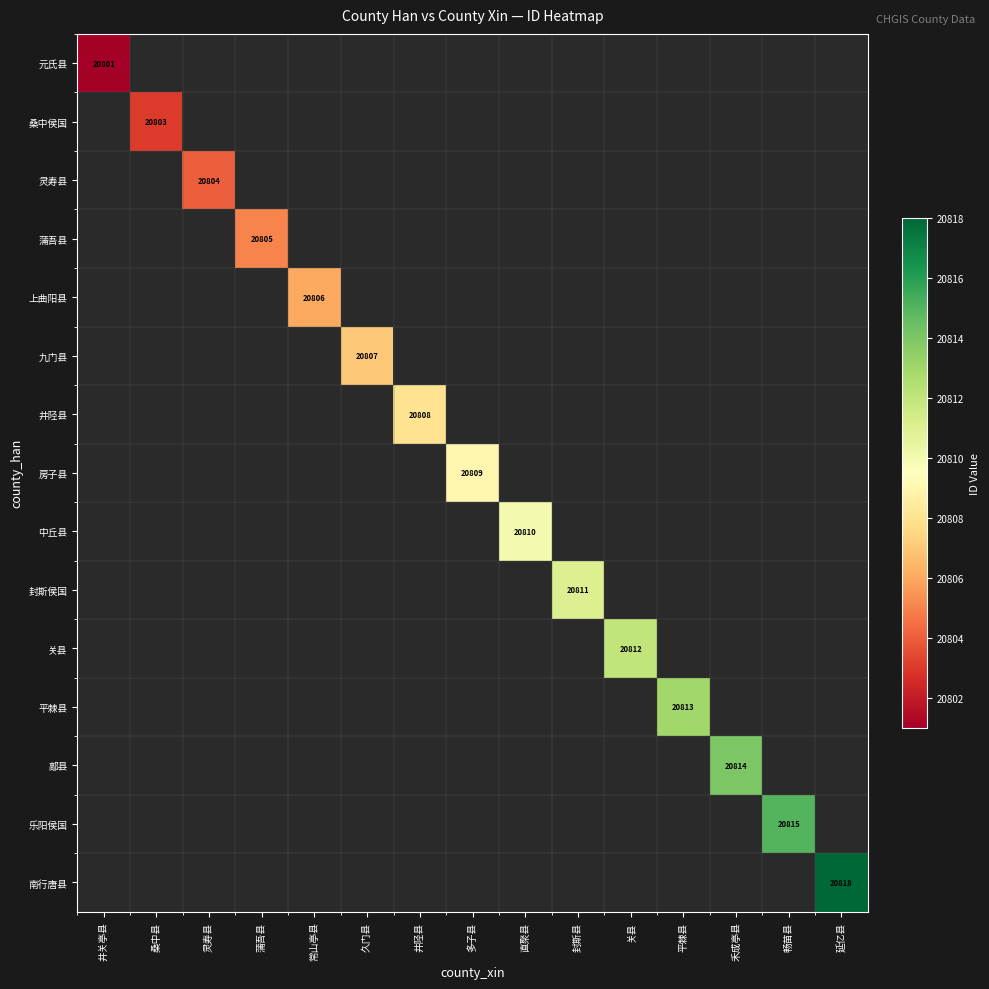

What is the minimum value shown in the chart?

20801.0